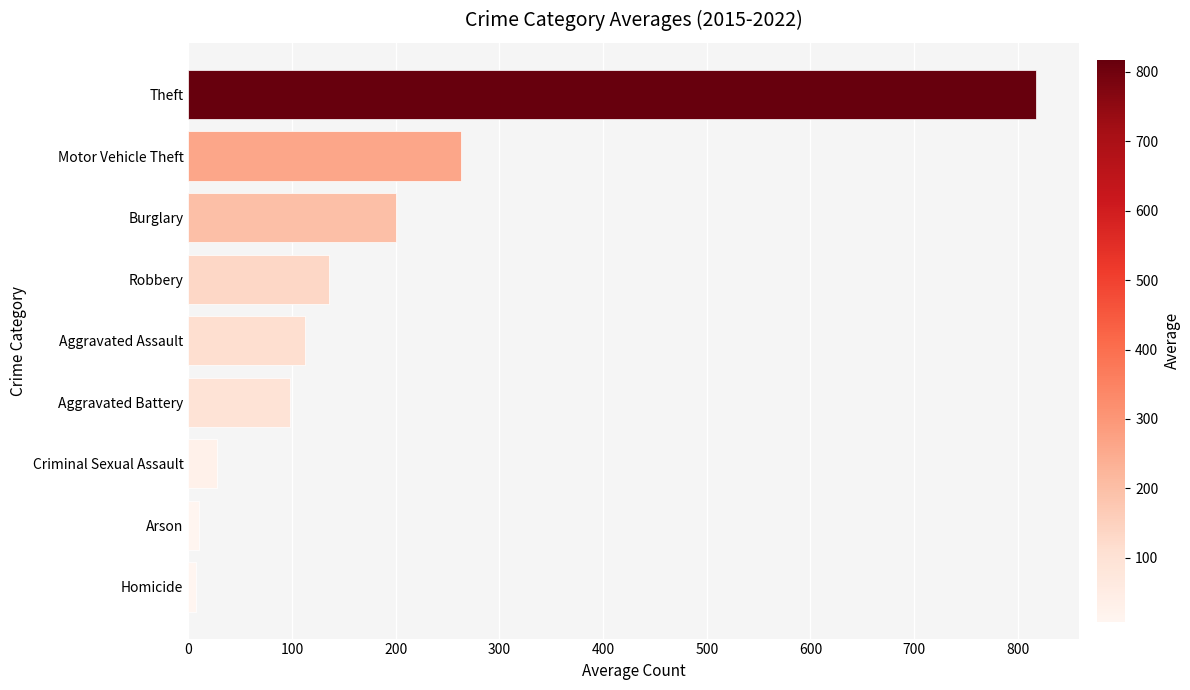

Between Theft and Motor Vehicle Theft, which is larger?

Theft